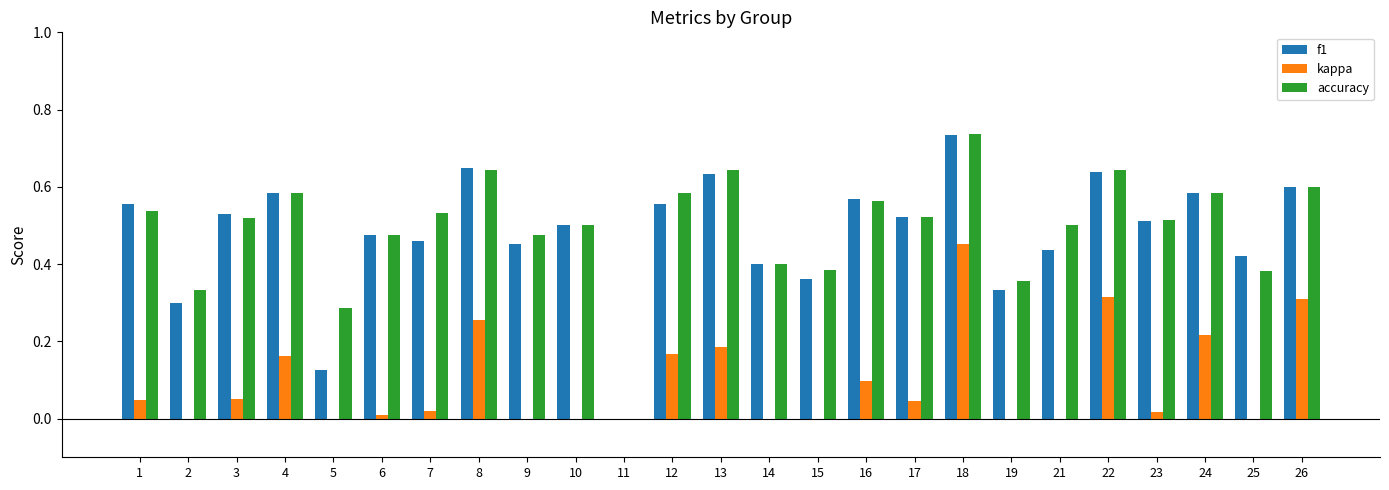

Is it true that f1 equals 0.4 at 8?

False